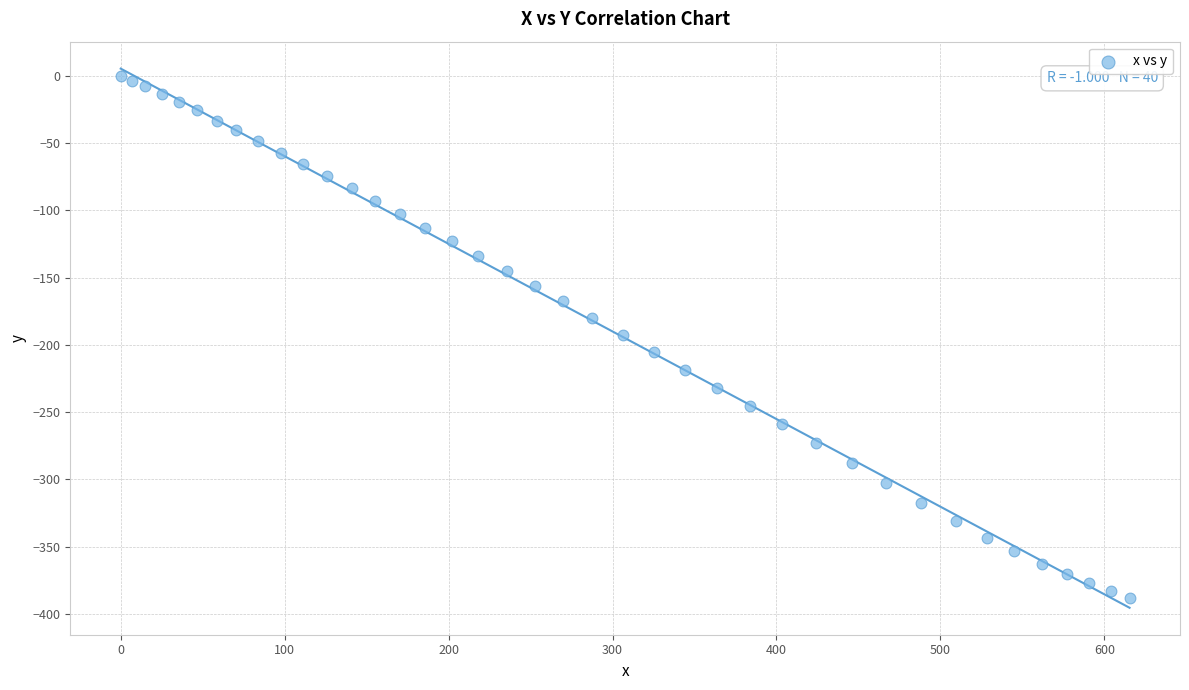

What is the range of X values (max minus min)?

615.4